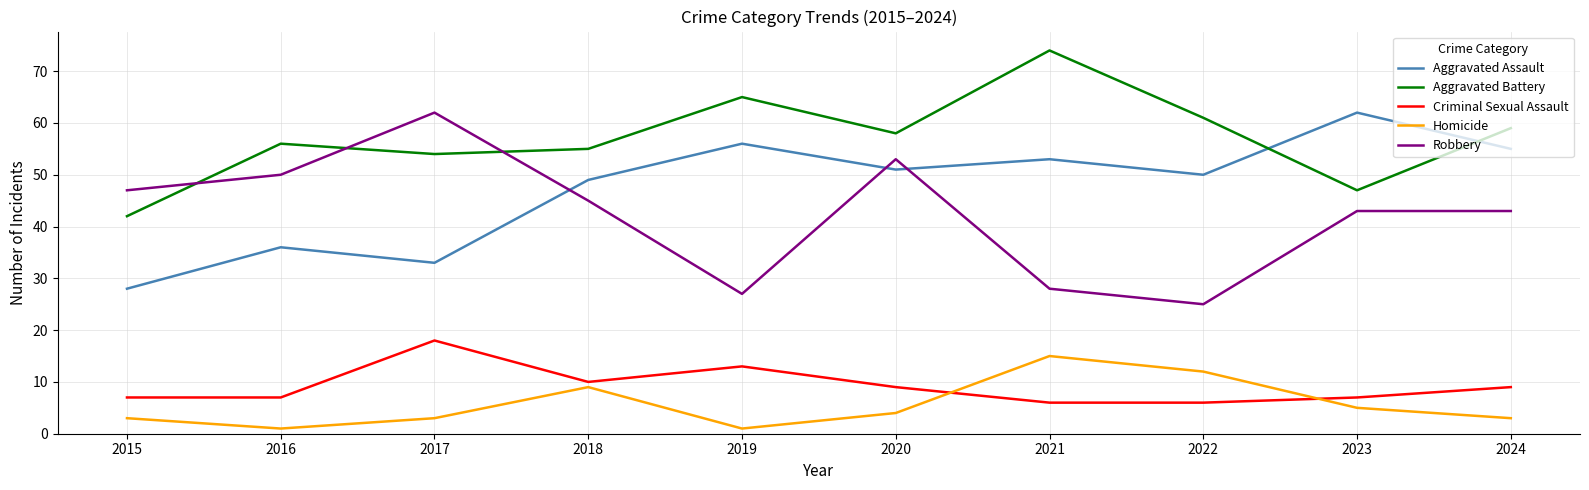

True or false: Homicide has more than 1 points higher than both neighbors.

True